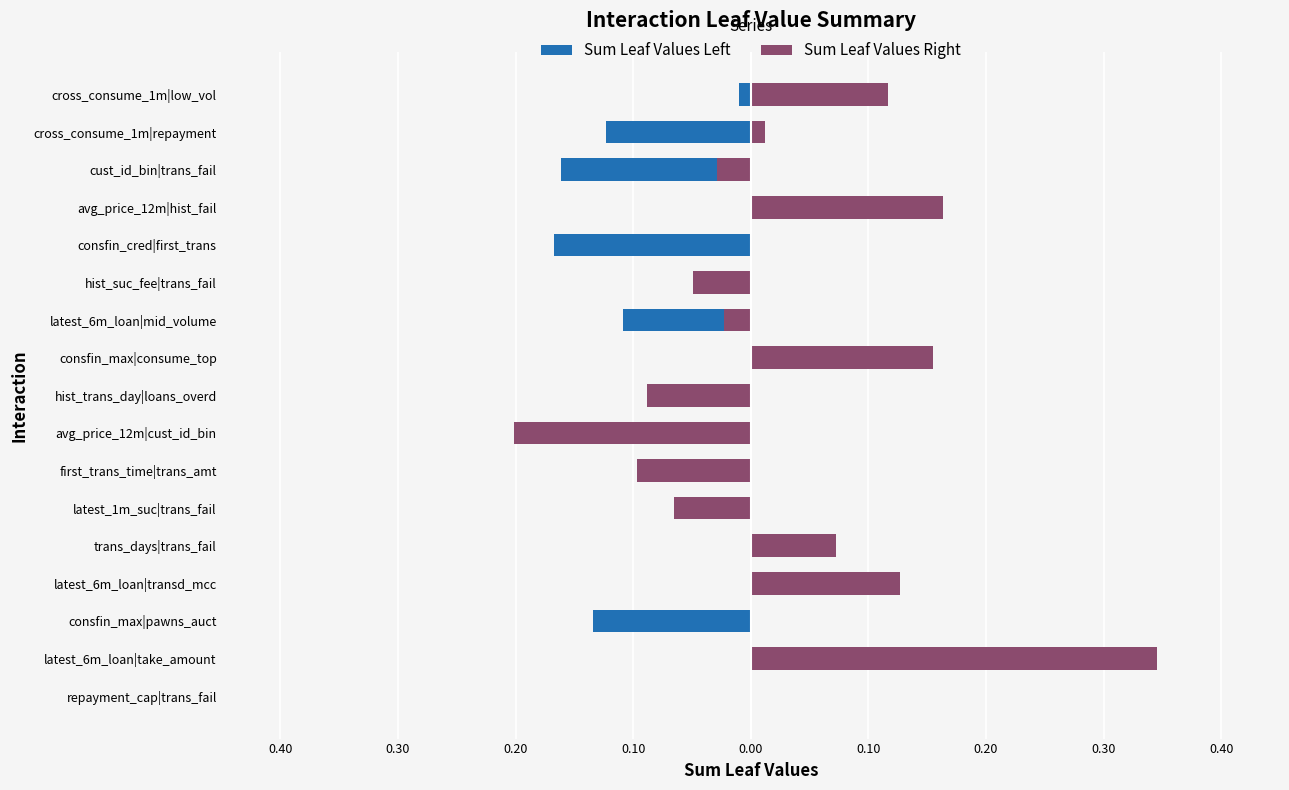

Is it true that Sum Leaf Values Left equals 0.0 at first_trans_time|trans_amt?

True